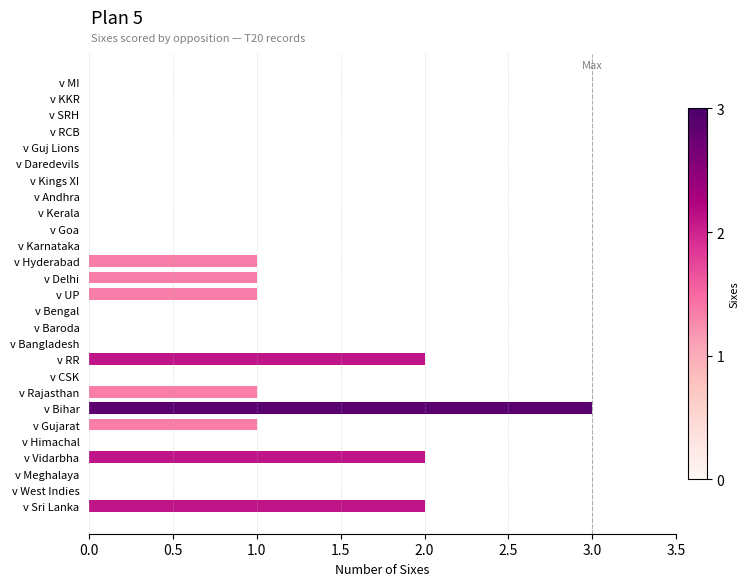

Approximately how many times larger is the value at v Bihar compared to v Vidarbha?

1.5